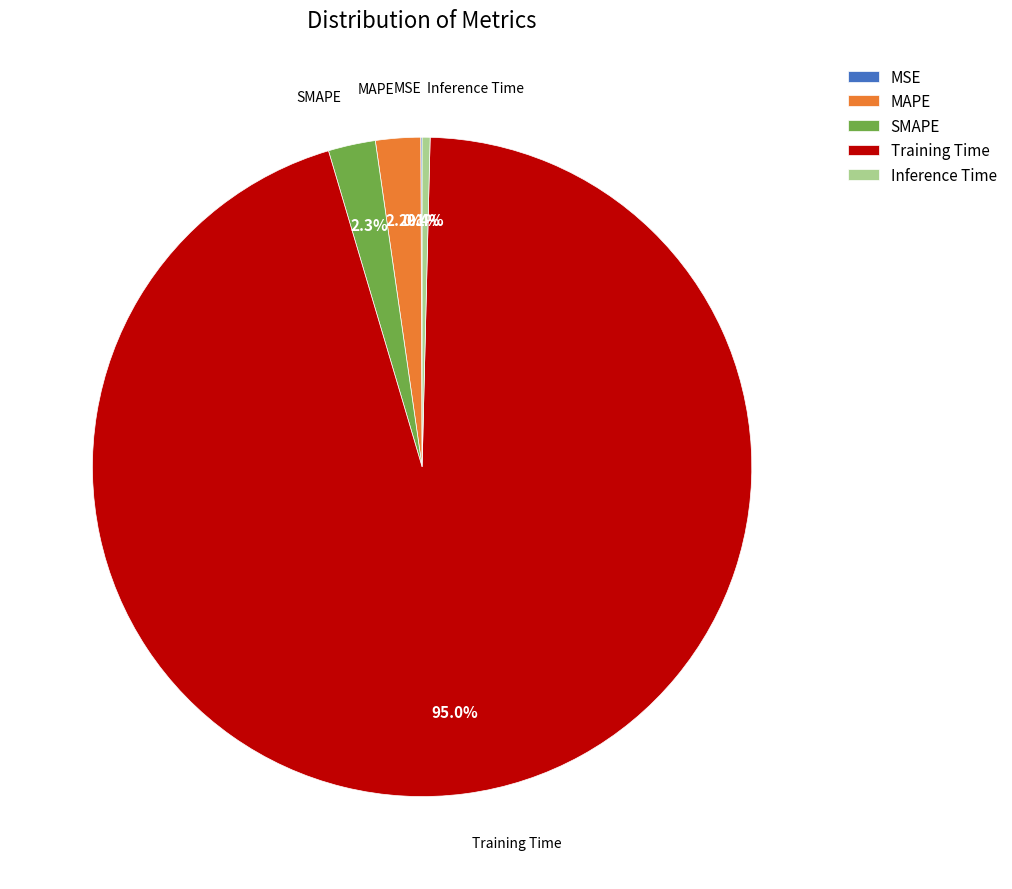

What is the majority slice?

Training Time